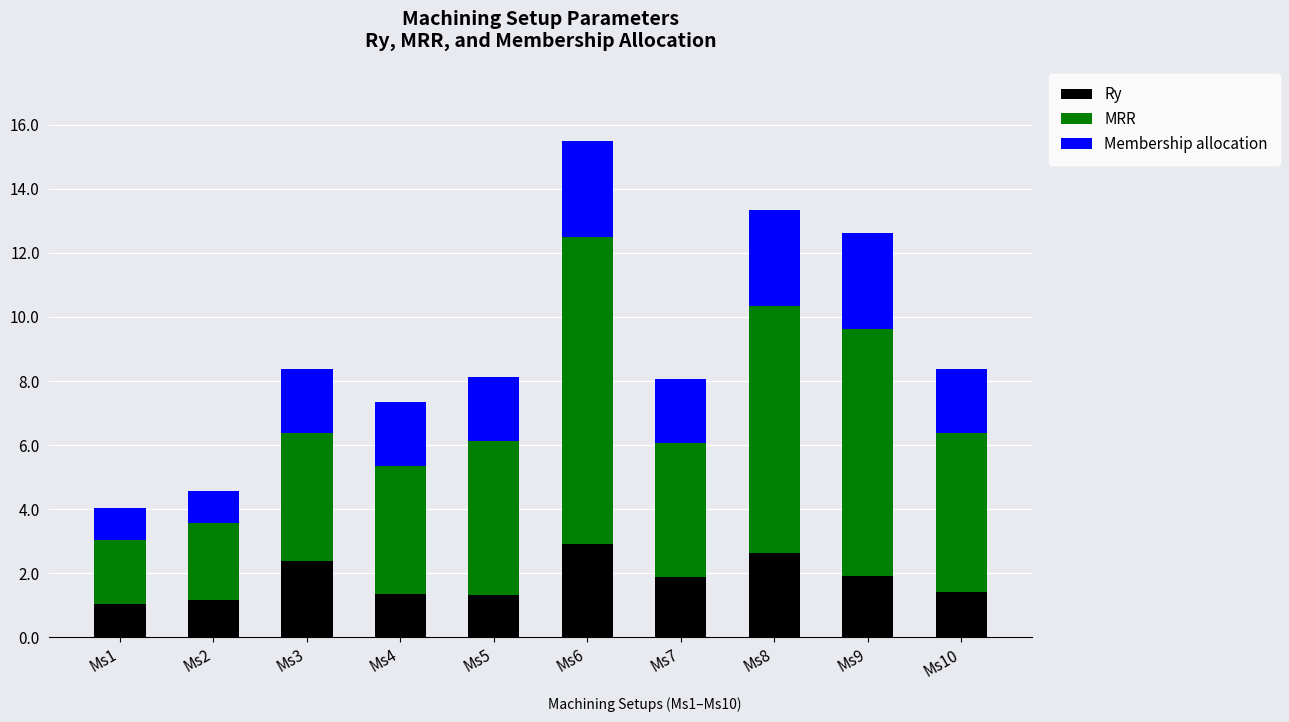

What is the total value across all series at Ms5?

8.1